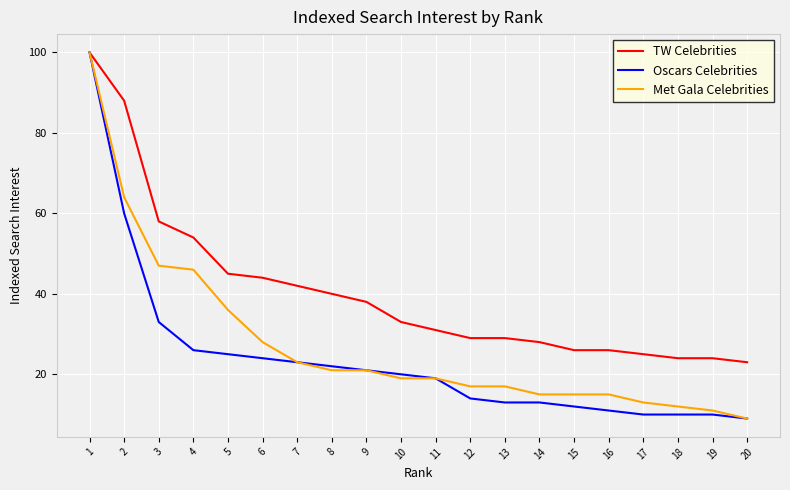

Which series changed the most between 3 and 6?

Met Gala Celebrities